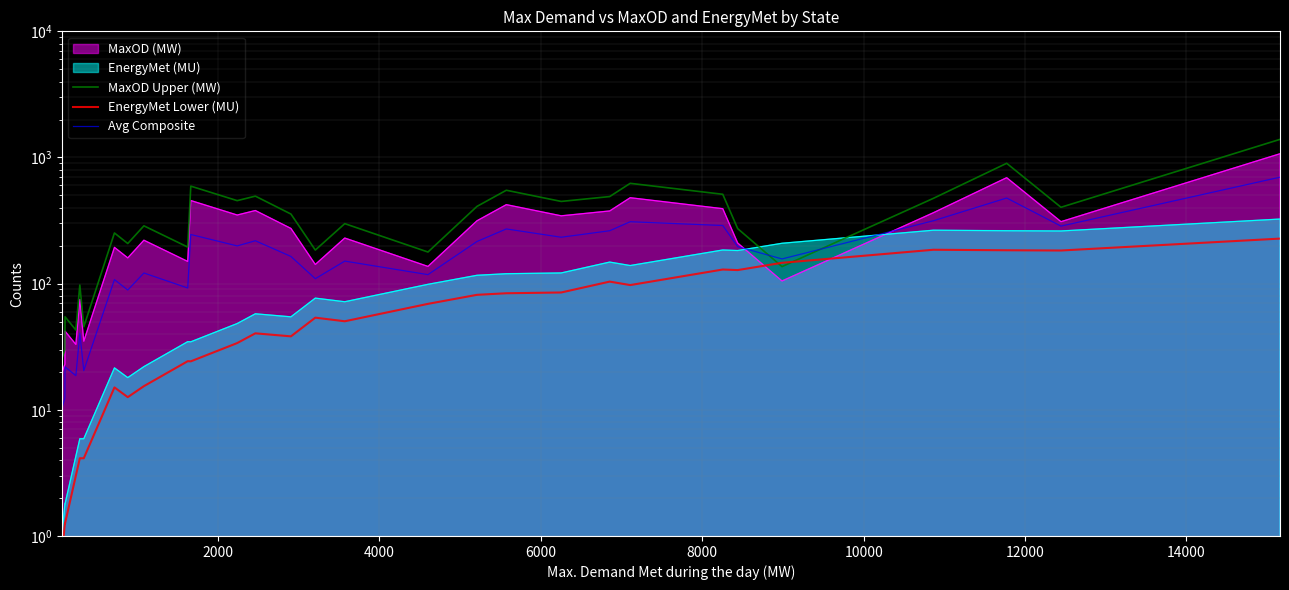

Which series has the largest total across all categories?

MaxOD Upper (MW)